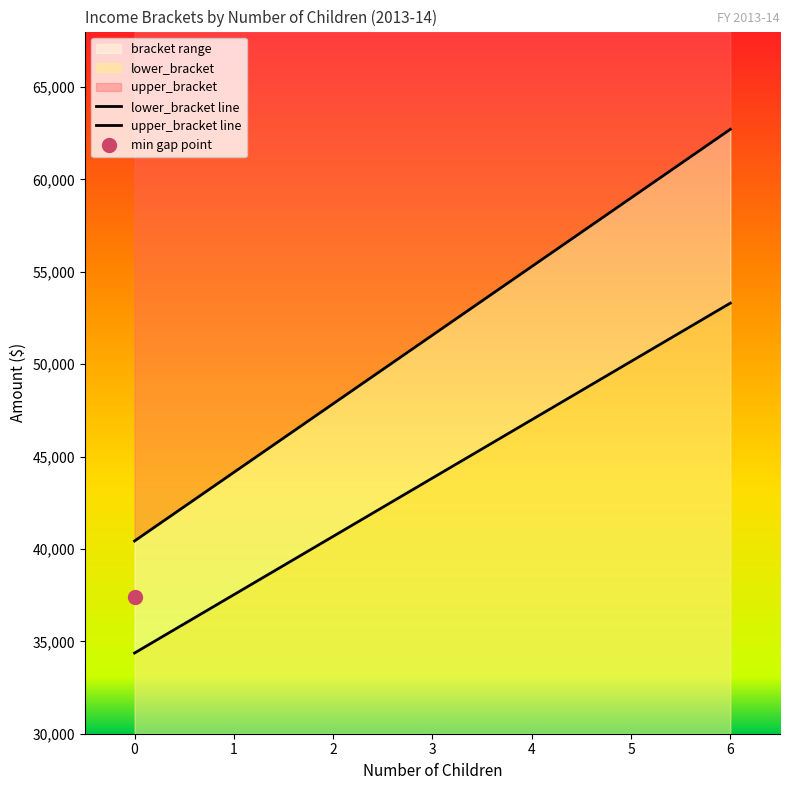

How many distinct data groups are displayed?

2